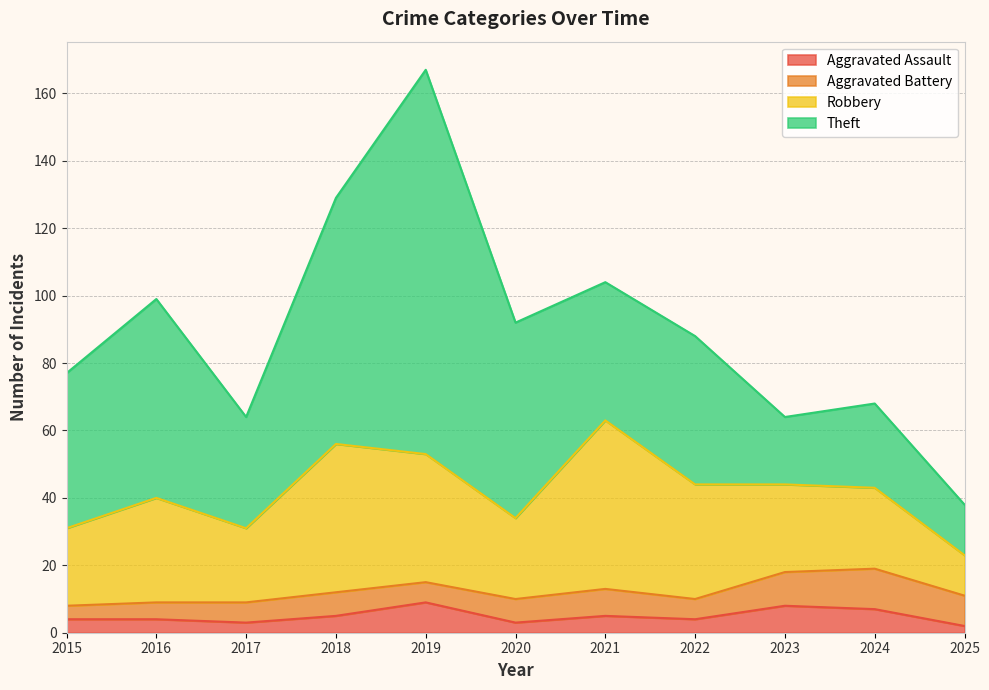

What is the greatest value displayed?

114